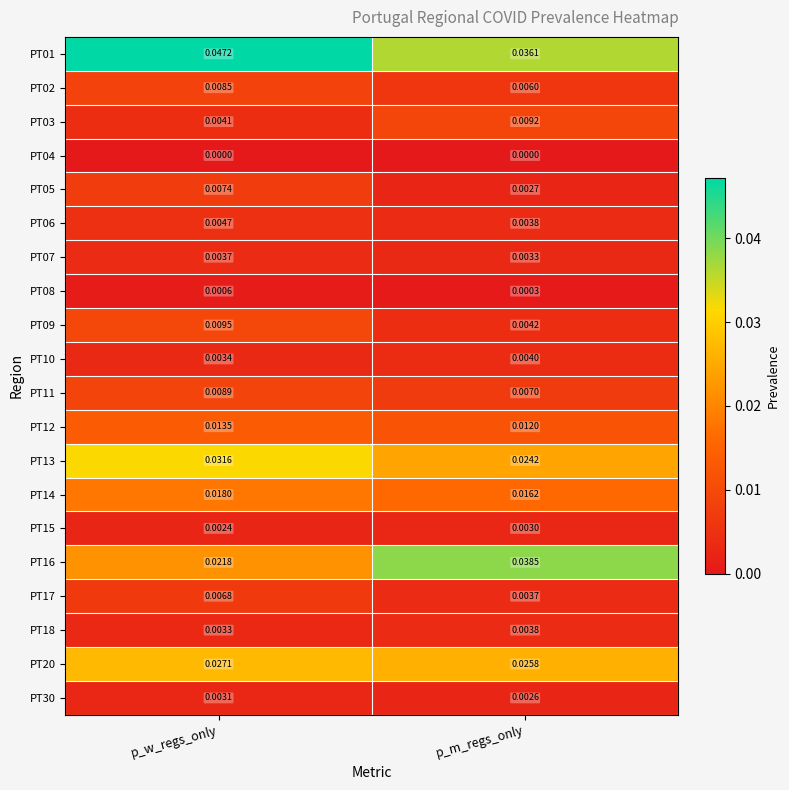

List the labels in order of PT01 value, largest first.

p_w_regs_only, p_m_regs_only